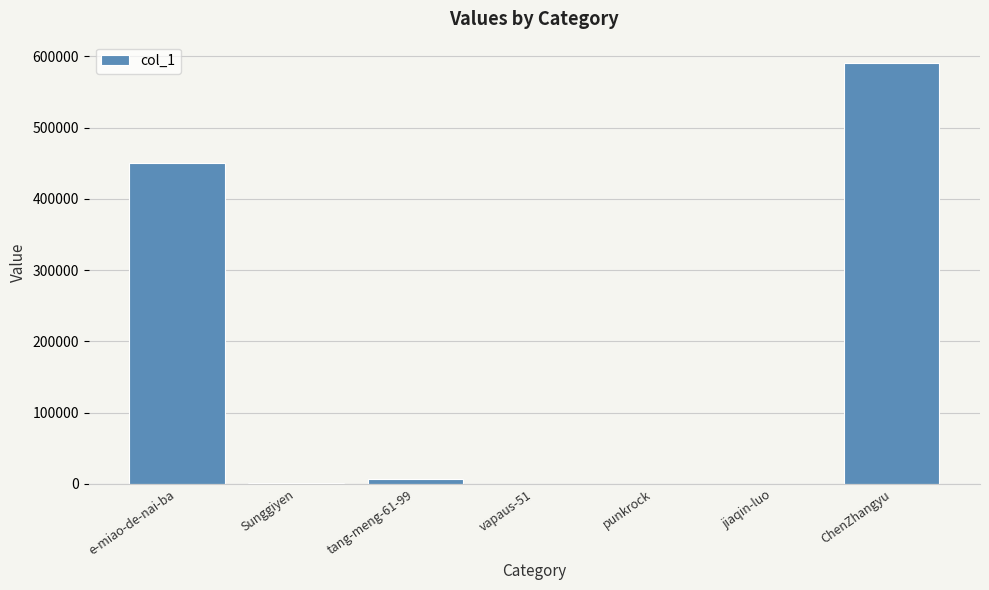

True or false: the data shows 914 at Sunggiyen.

True